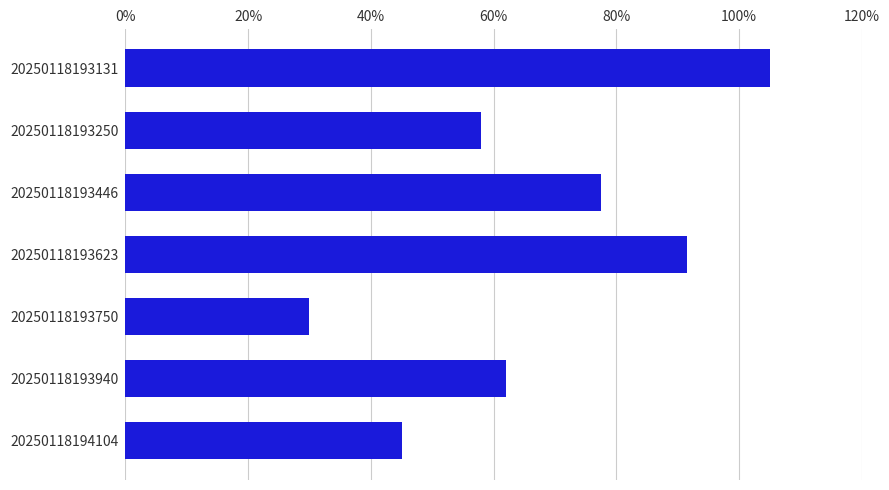

What is the greatest value displayed?

105.0